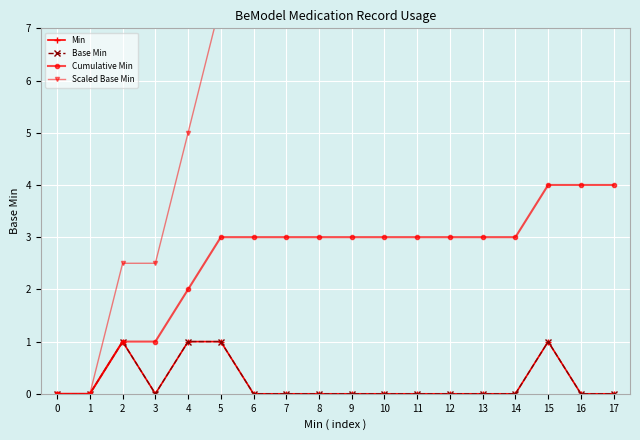

Is this an area chart (filled region under the line)?

No